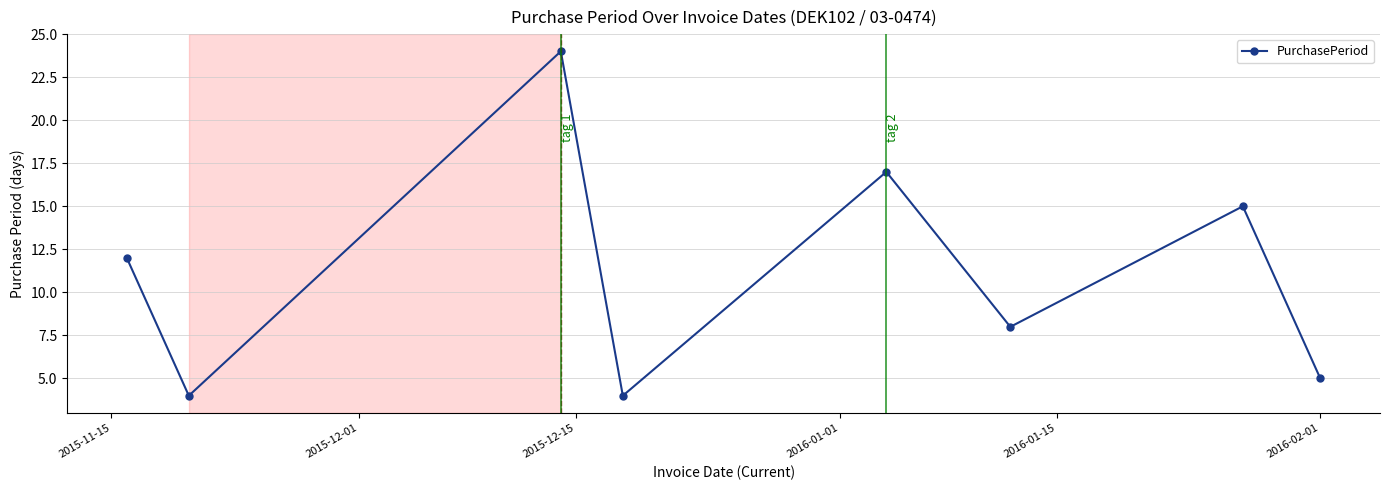

What is the sum of all values?

89